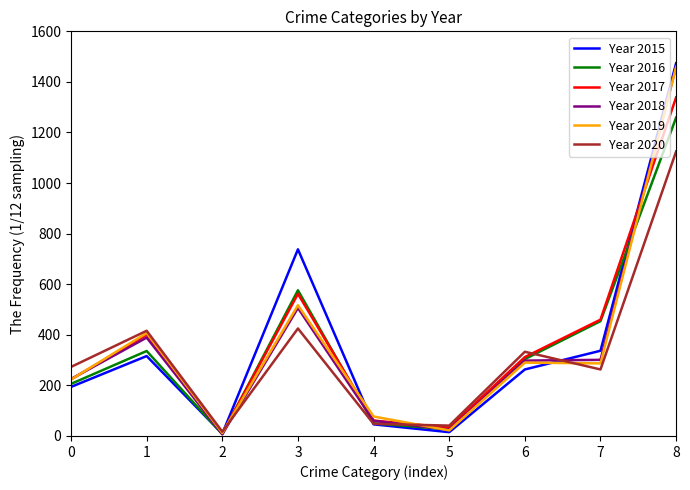

Is the value of Year 2020 at 7 greater than the value of Year 2015 at 1?

No